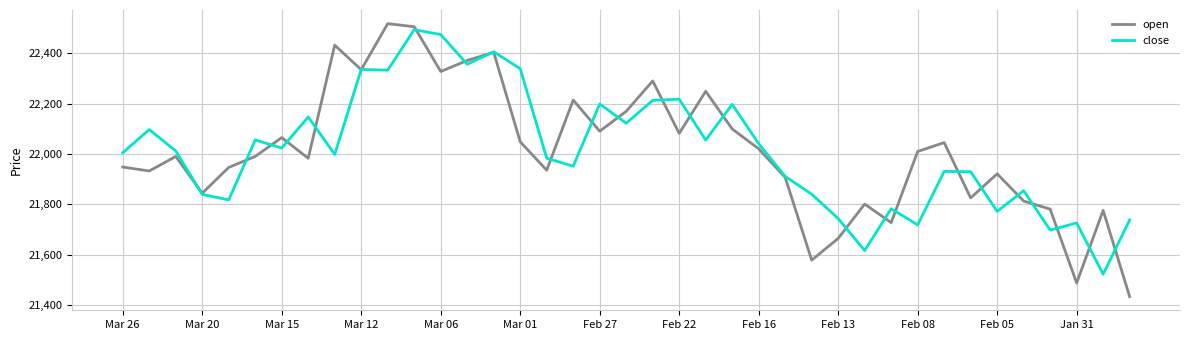

Is this an area chart (filled region under the line)?

No